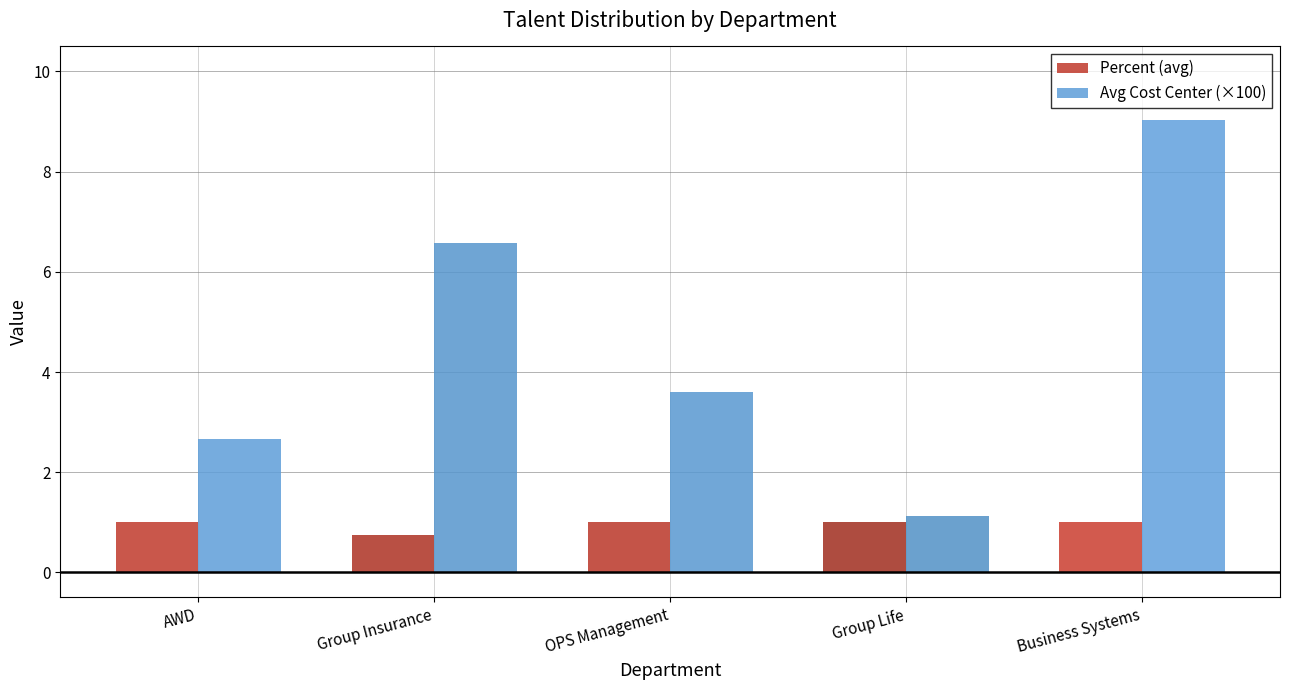

What is the difference between the maximum and second lowest values in the Avg Cost Center (×100) series?

6.4